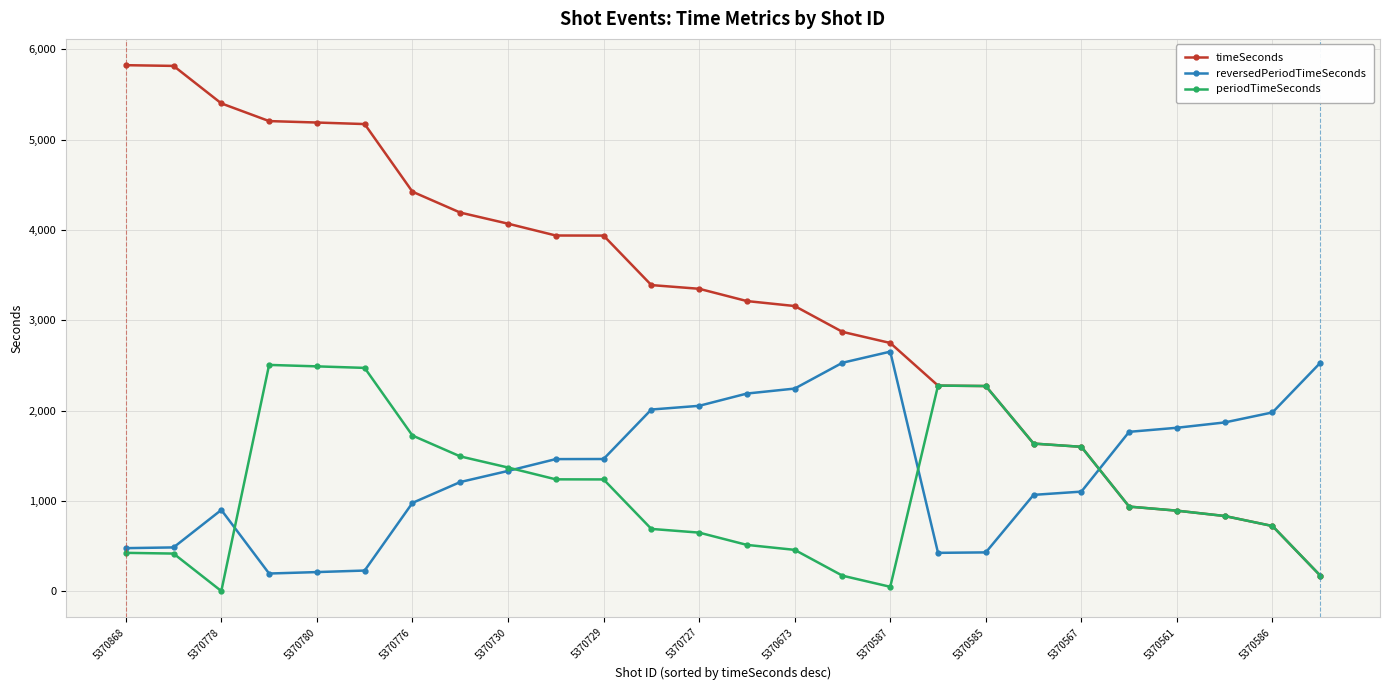

True or false: reversedPeriodTimeSeconds has more than 0 points higher than both neighbors.

True